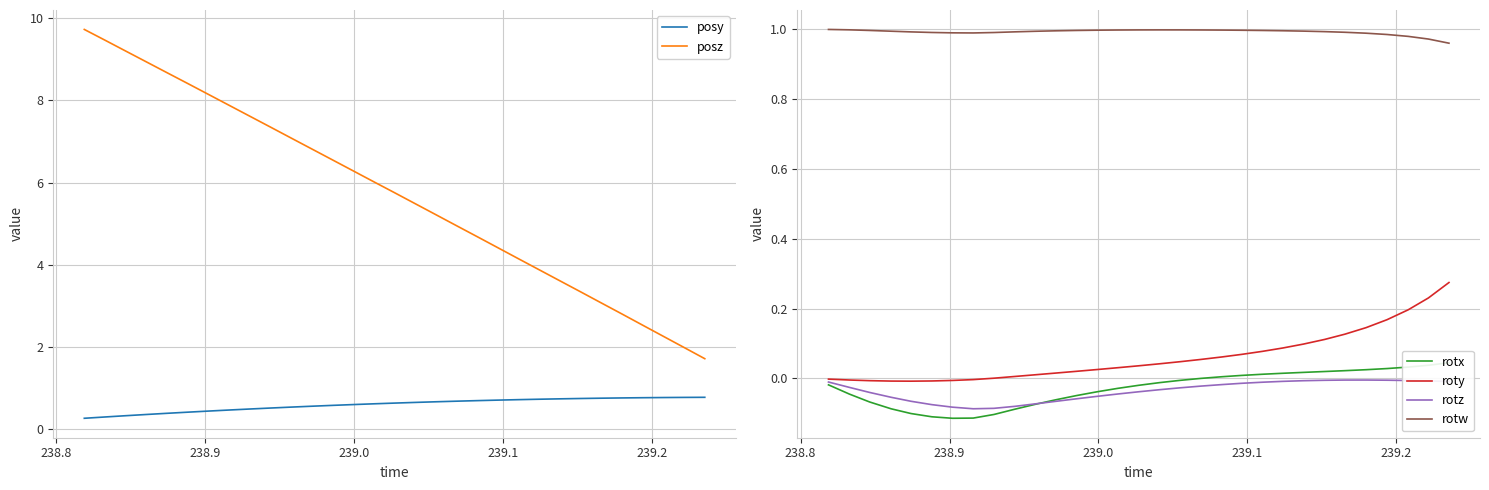

What is the lowest value of the posy series?

0.3